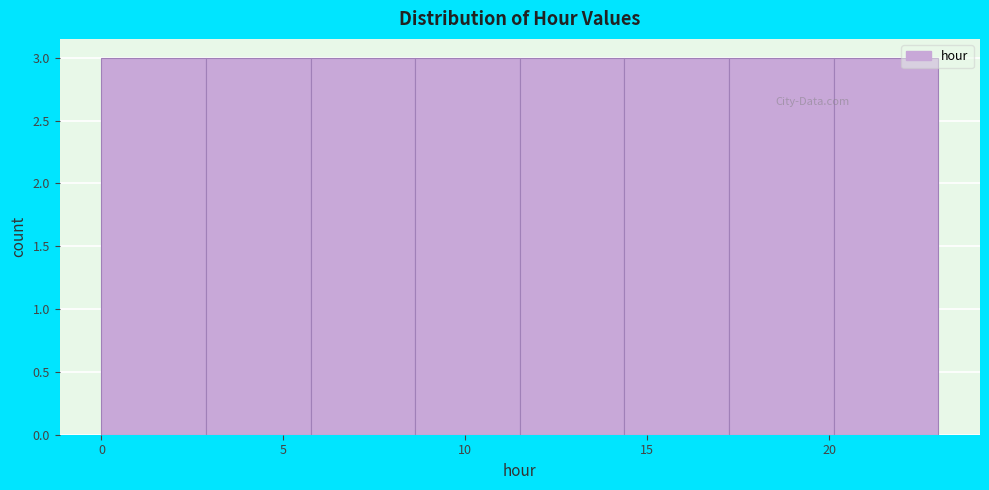

What is the height of the bar covering 3.0 to 6.0 on the x-axis? Neither the bar edges nor the heights are printed on the chart, so give them approximately, as read against the axes.

3